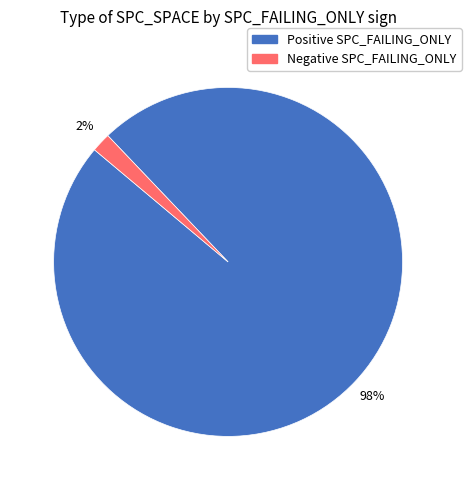

To the nearest percent, what is the average slice percentage?

50%